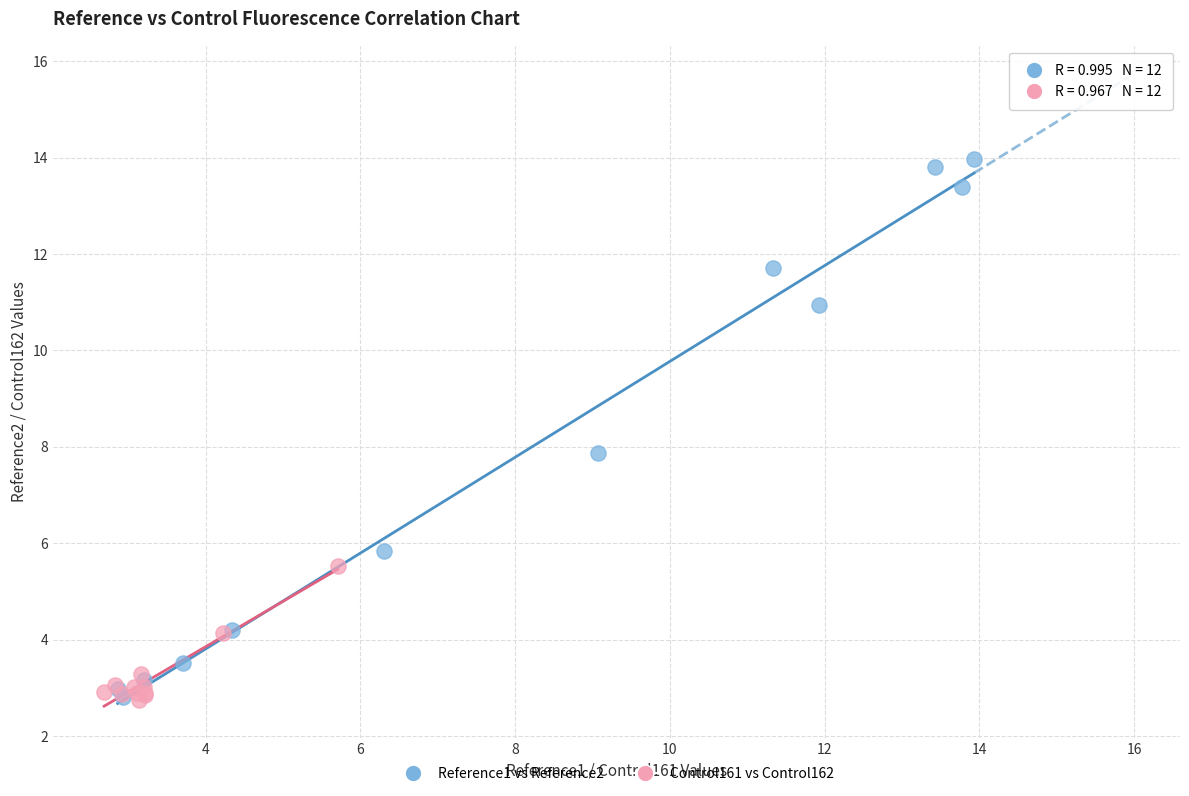

Which series has the largest Y range (max minus min)?

Reference1 vs Reference2